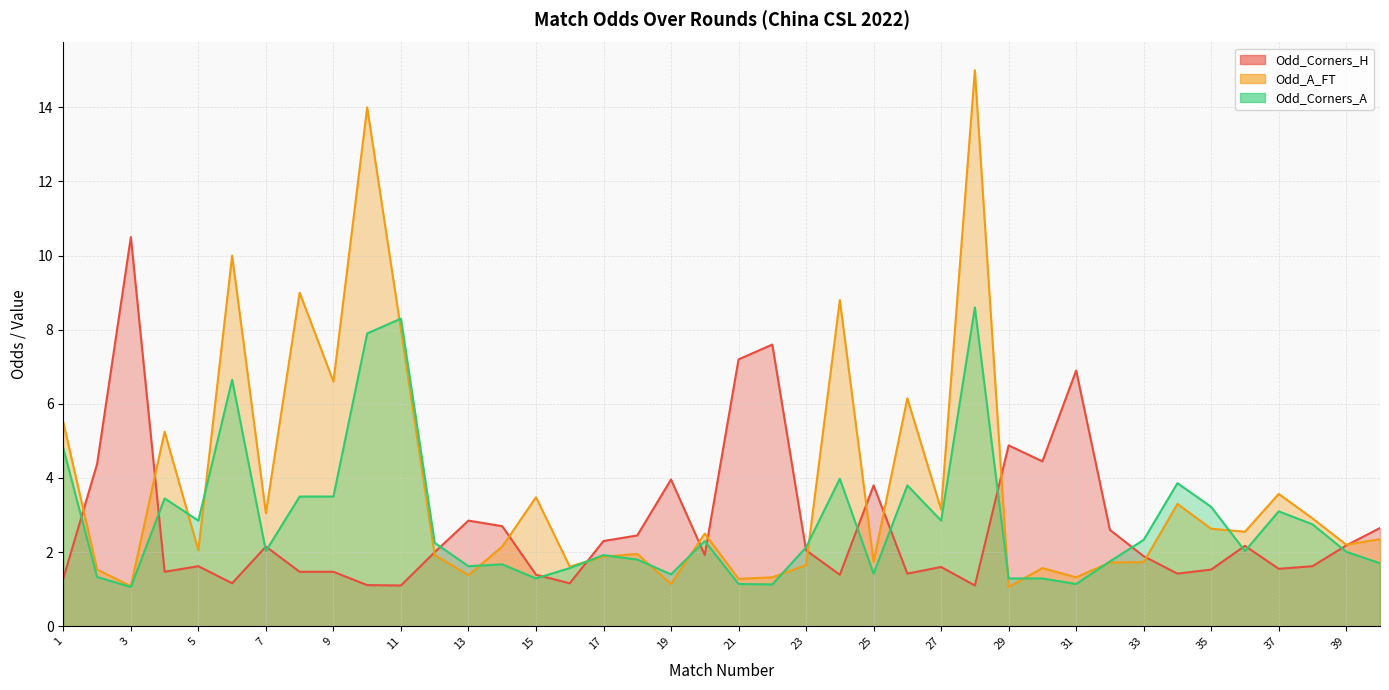

True or false: Odd_Corners_H has a value of 3.2 at 36.

False